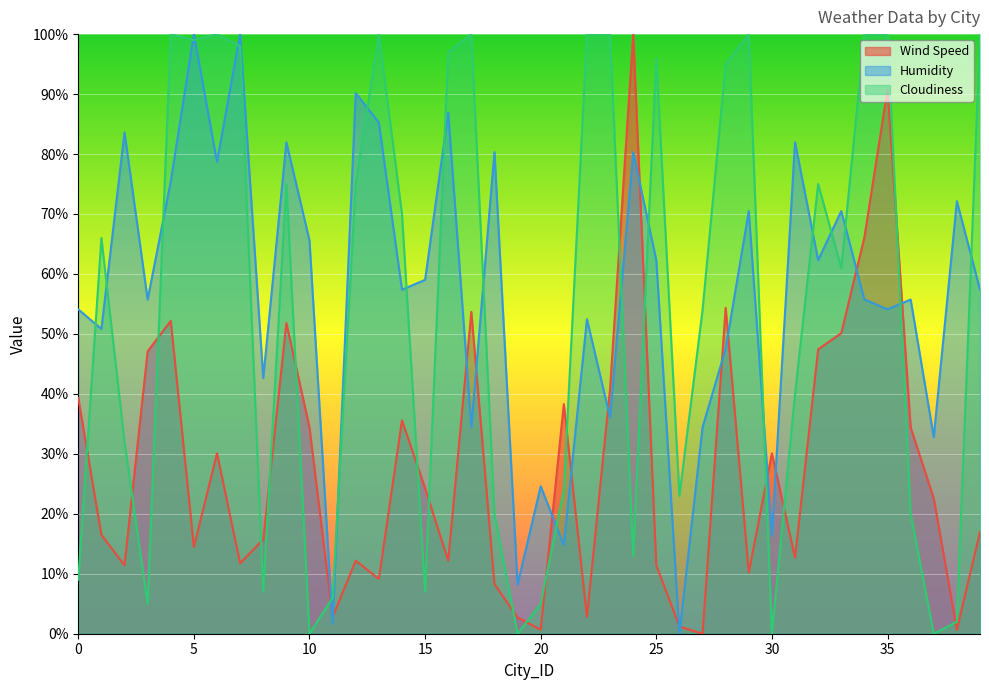

What is the value of the Wind Speed point at the 4th from the left?

47.1